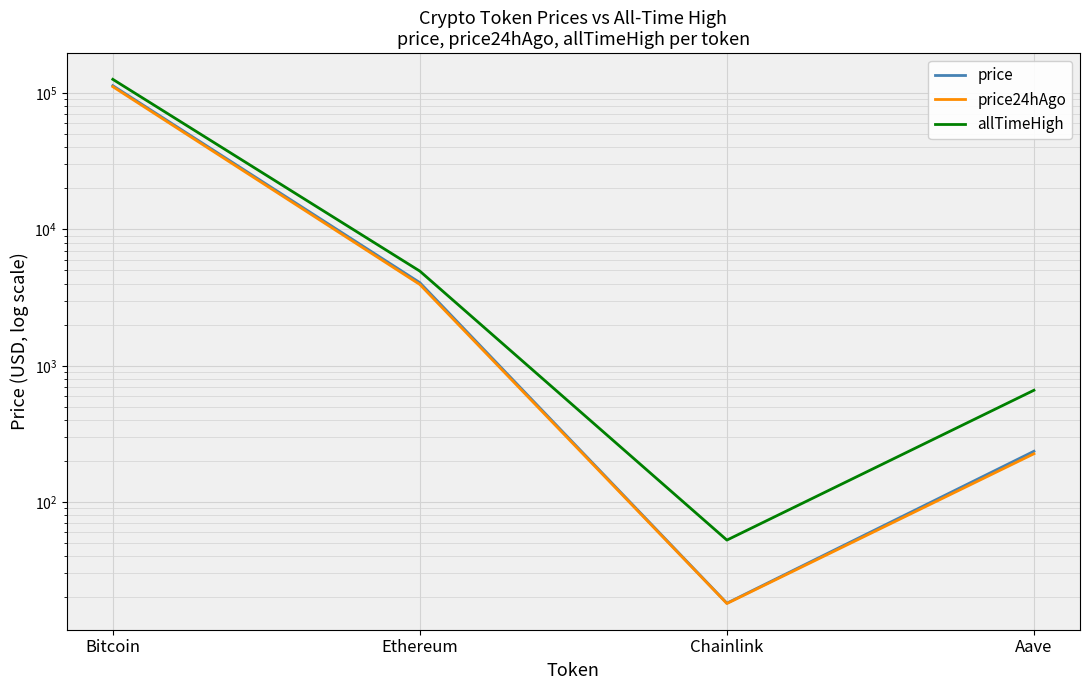

How many lines are shown in the chart?

3